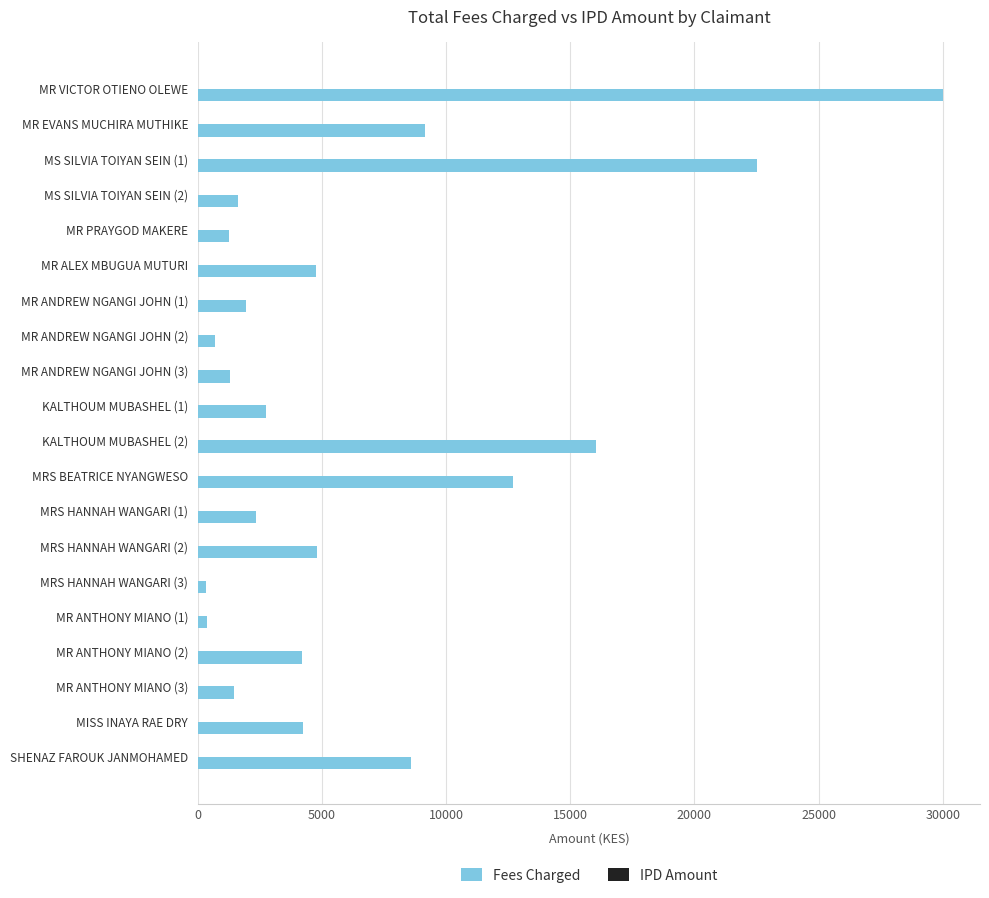

Between MISS INAYA RAE DRY and MR ANTHONY MIANO (3), which is larger?

MISS INAYA RAE DRY